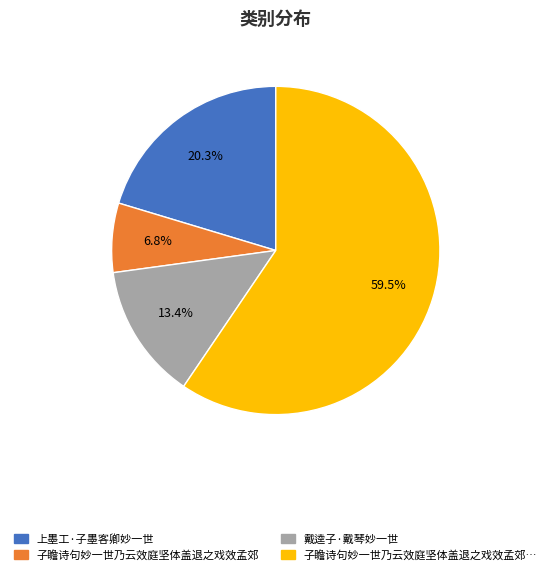

Does any single category account for the majority?

Yes